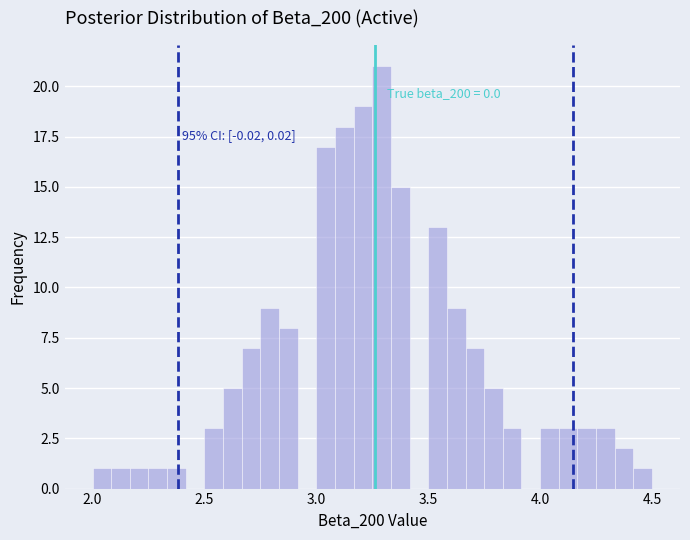

Around what value on the x-axis is the tallest bar? Give the approximate position of its centre, as read against the axis.

3.30